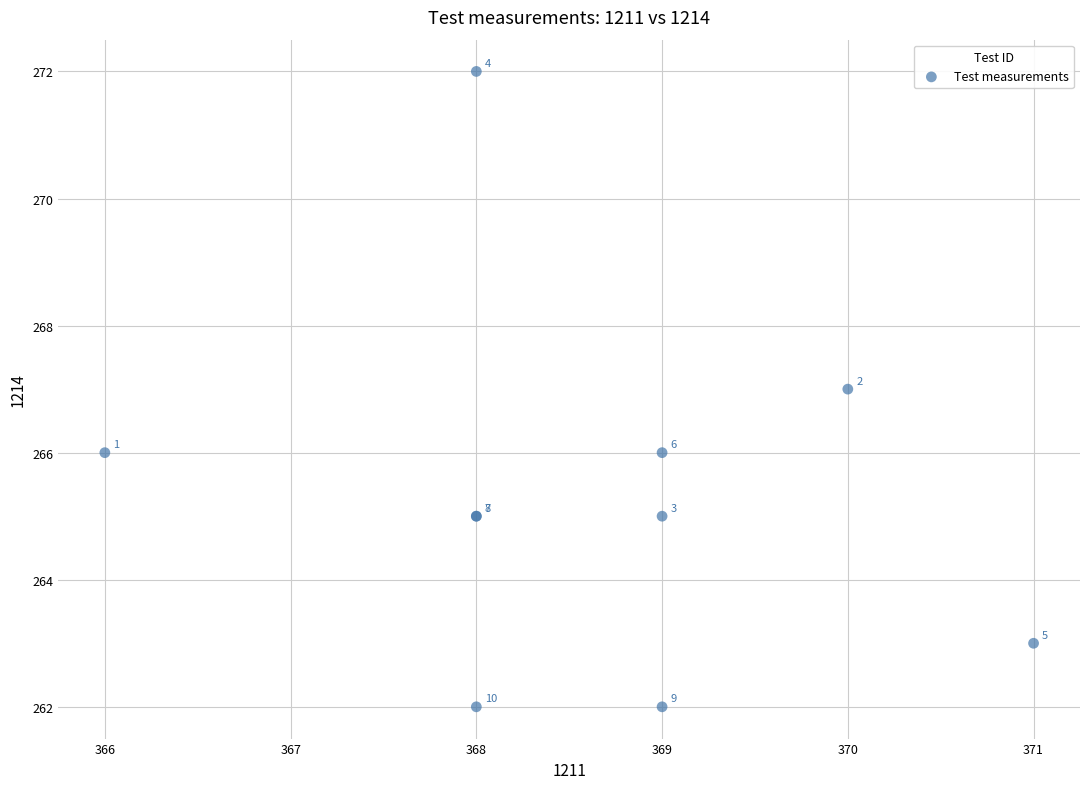

What Y value in the scatter plot is closest to 267?

267